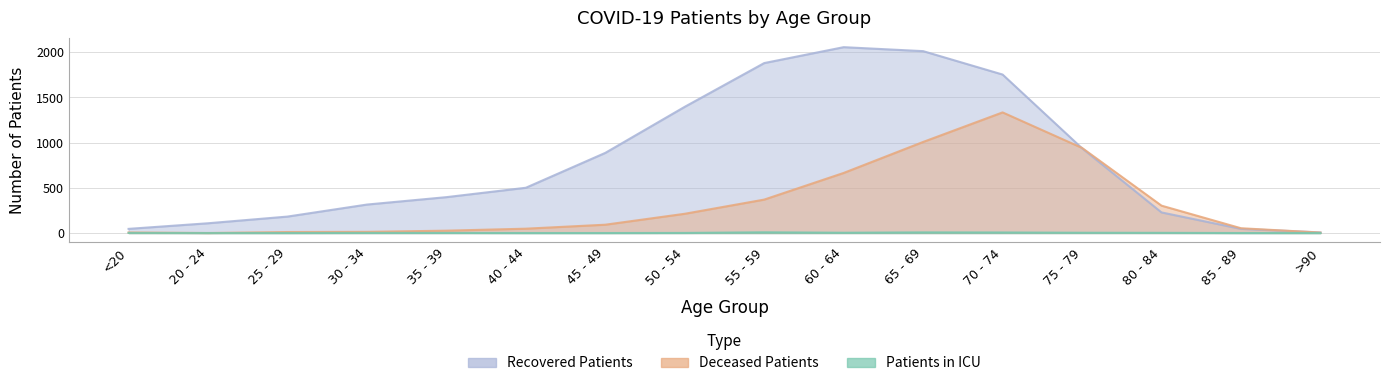

What is the difference between the maximum and minimum values in the recovered_patients series?

2050